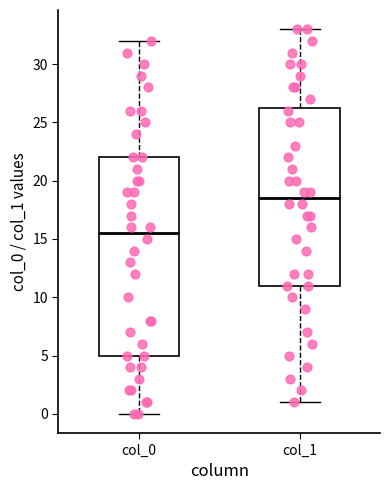

Which box is the tallest, from its lower edge to its upper edge?

col_0